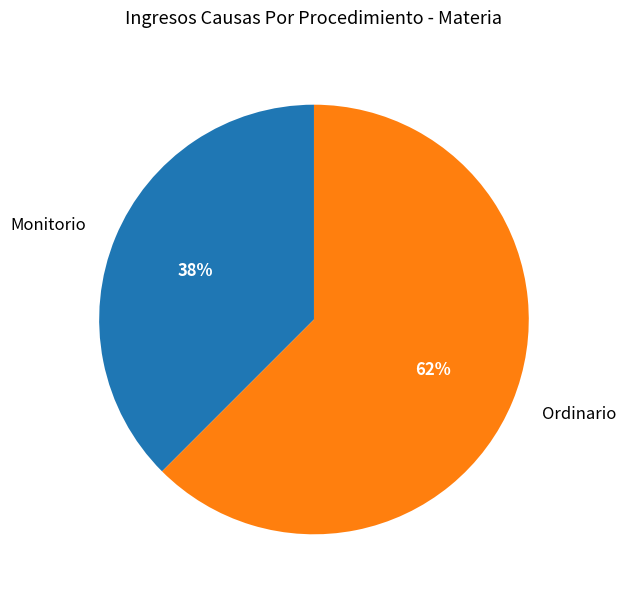

To the nearest percent, what is the combined percentage of Ordinario and Monitorio?

100%